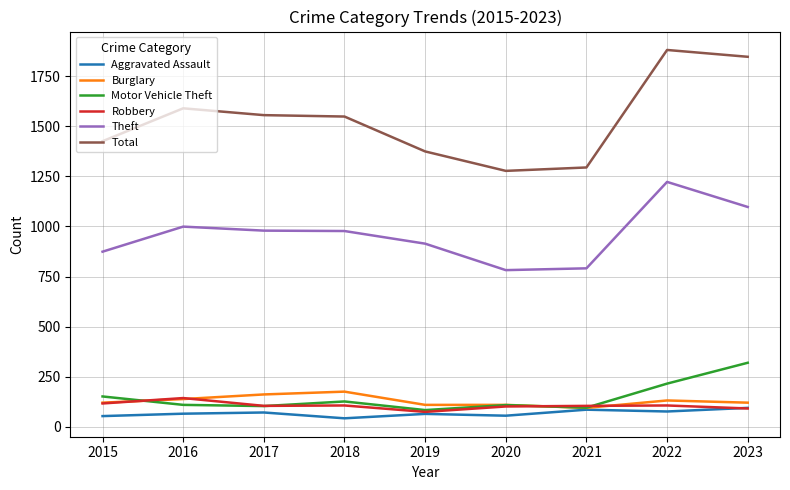

What is the total value across all series at 2020?

2436